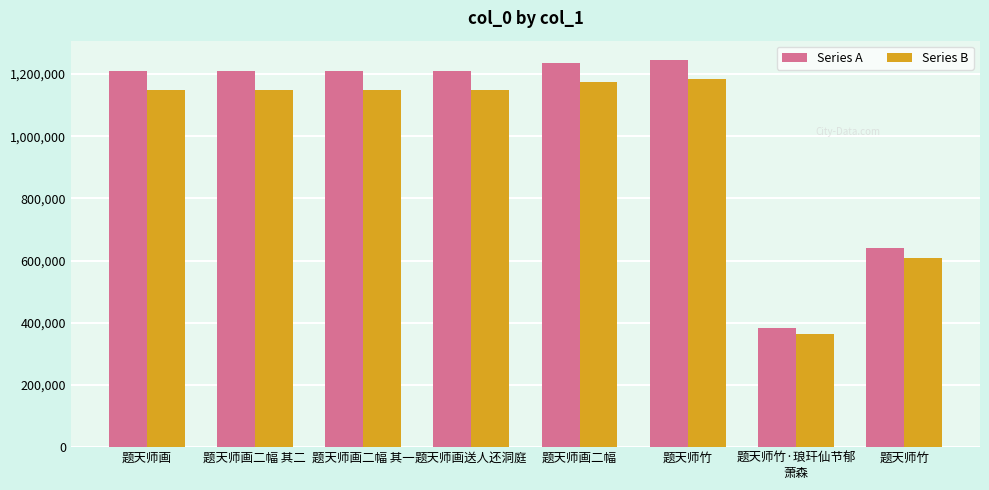

Count the number of data series in this chart.

2